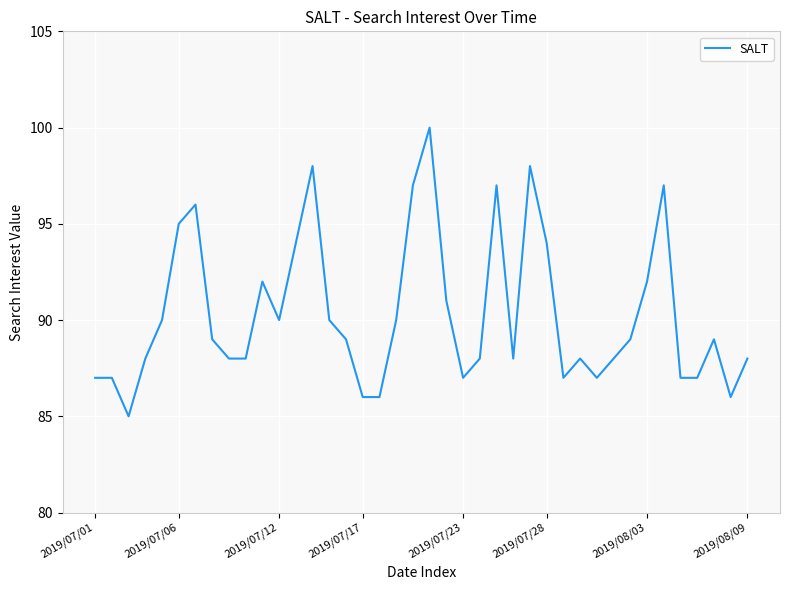

What is the smallest value displayed?

85